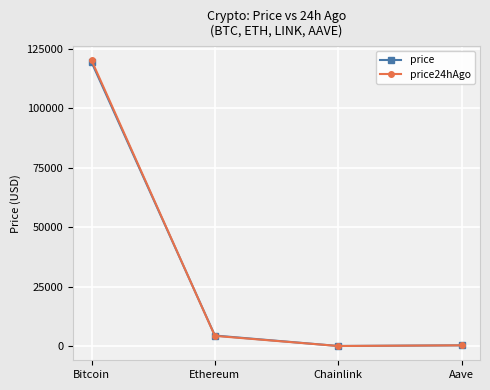

Which series has the widest spread of values?

price24hAgo